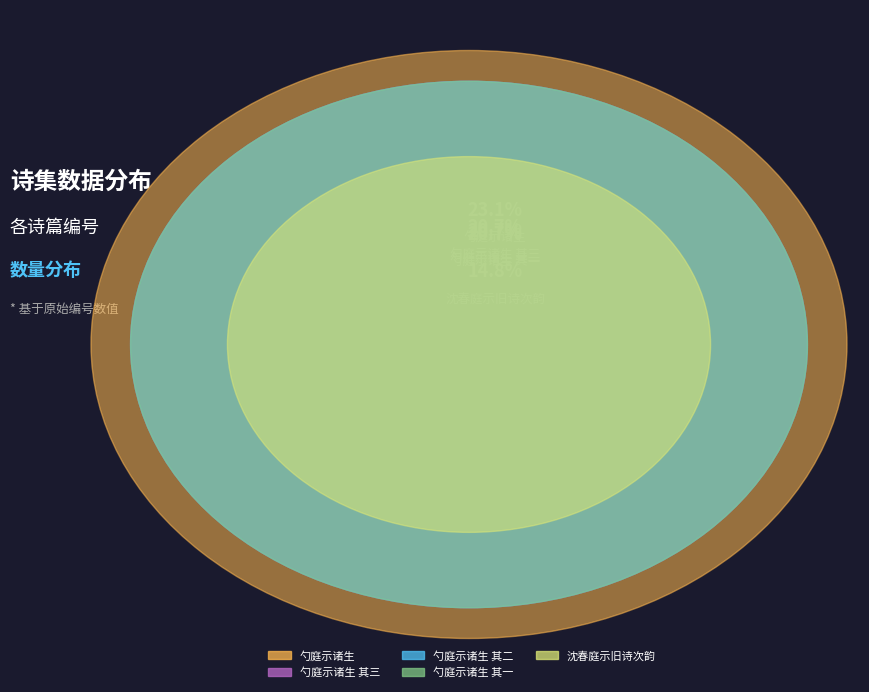

To the nearest percent, what is the difference between the largest and smallest slice percentages?

8%